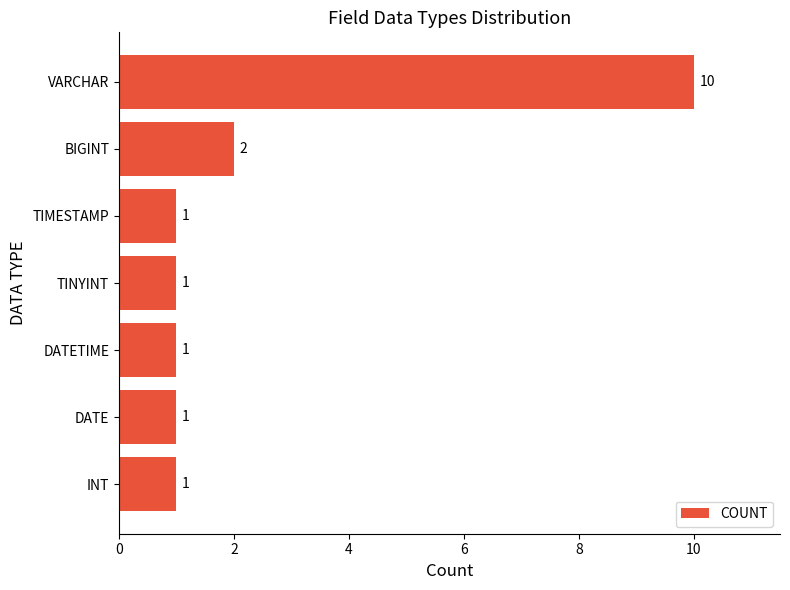

What is the difference between the maximum and minimum values?

9